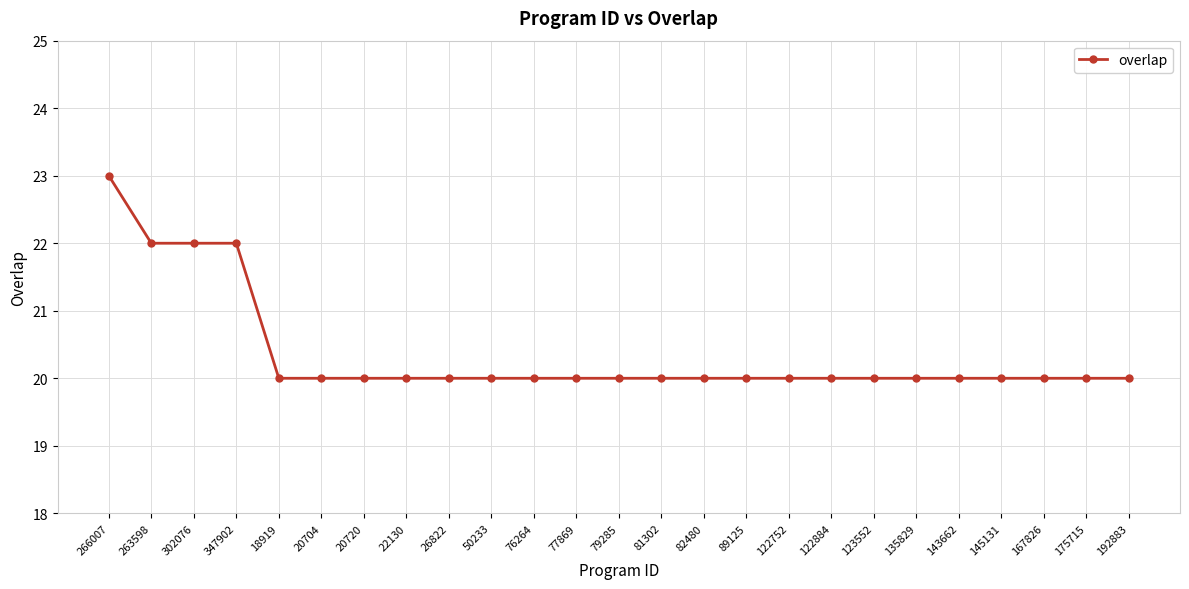

What is the average value?

20